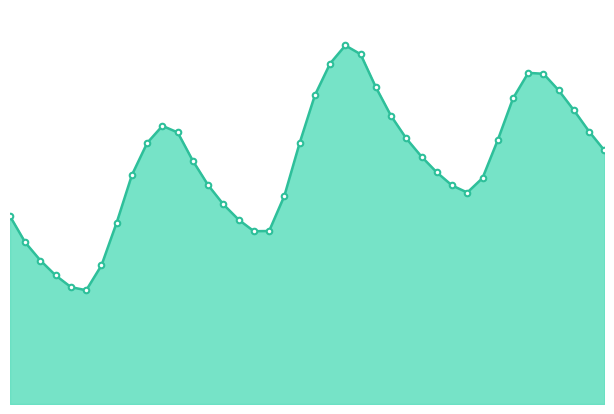

Reading left to right, list all the values displayed in this chart.

0.6	0.5	0.5	0.4	0.4	0.4	0.4	0.6	0.7	0.8	0.9	0.9	0.8	0.7	0.6	0.6	0.6	0.6	0.7	0.8	1.0	1.1	1.2	1.1	1.0	0.9	0.9	0.8	0.7	0.7	0.7	0.7	0.9	1.0	1.1	1.1	1.0	0.9	0.9	0.8